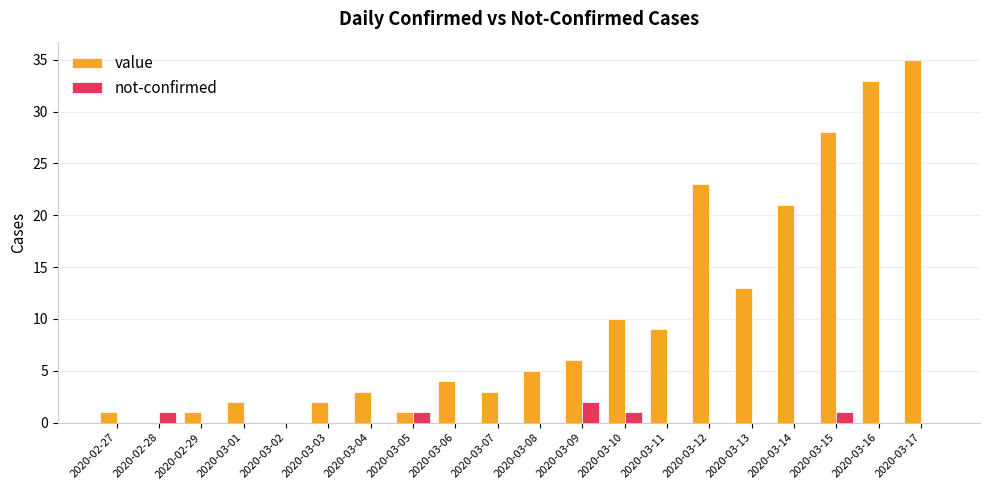

What is the approximate value of value at 2020-03-09?

6